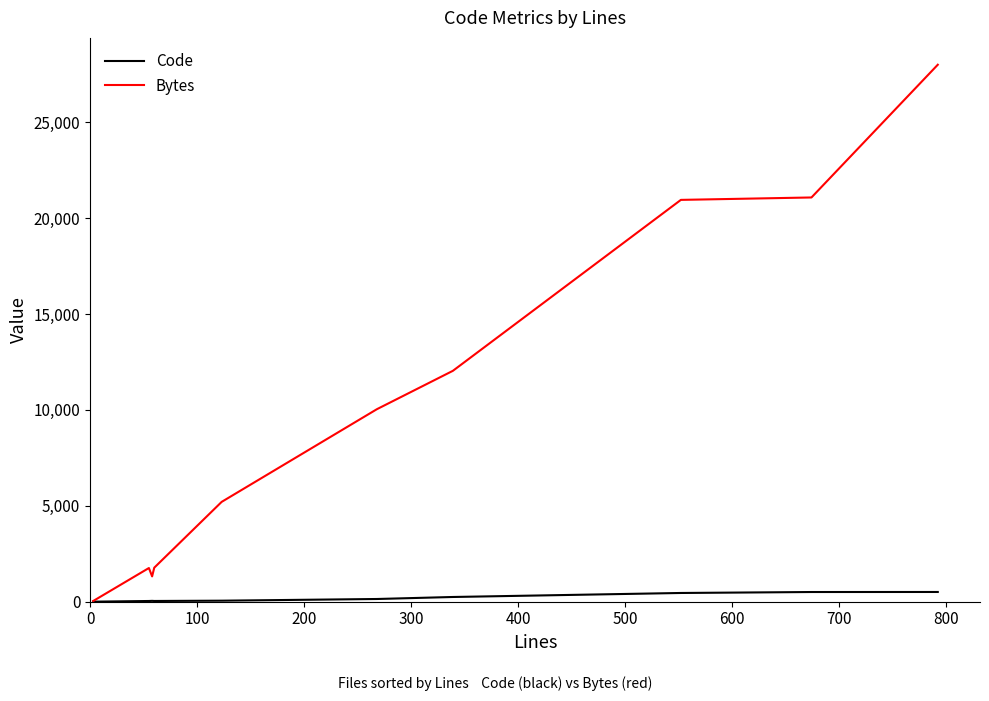

Does the chart display data point markers on the line(s)?

No